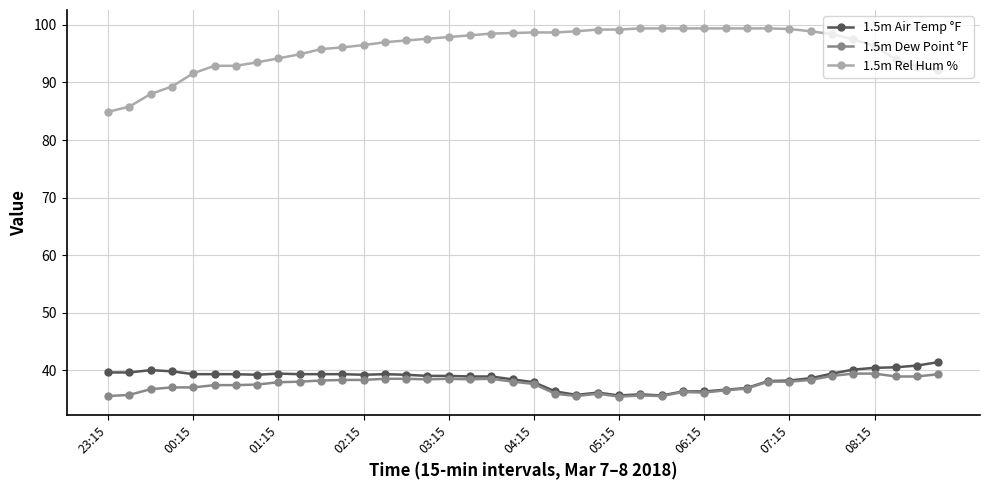

List the series in order of their peak value, lowest first.

1.5m Dew Point °F, 1.5m Air Temp °F, 1.5m Rel Hum %